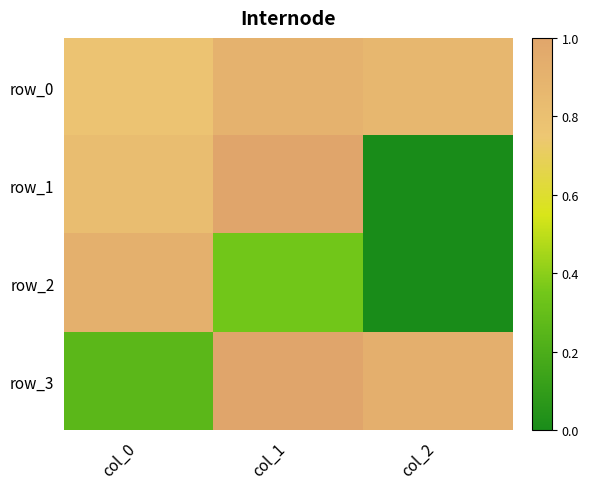

Which series changed the most between col_0 and col_2?

row_2